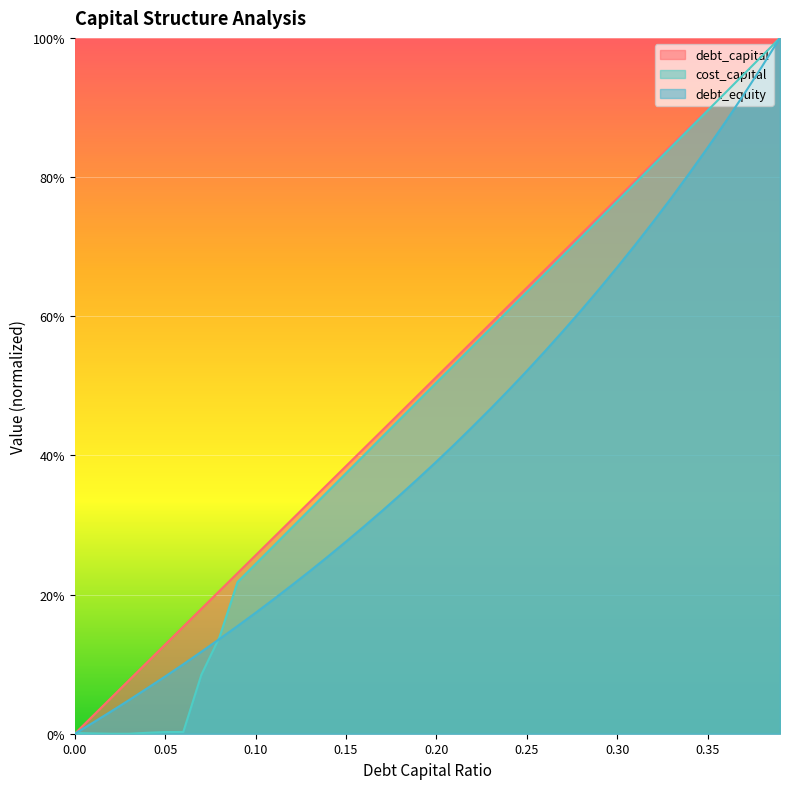

What is the difference between the maximum and minimum values in the debt_capital series?

1.0